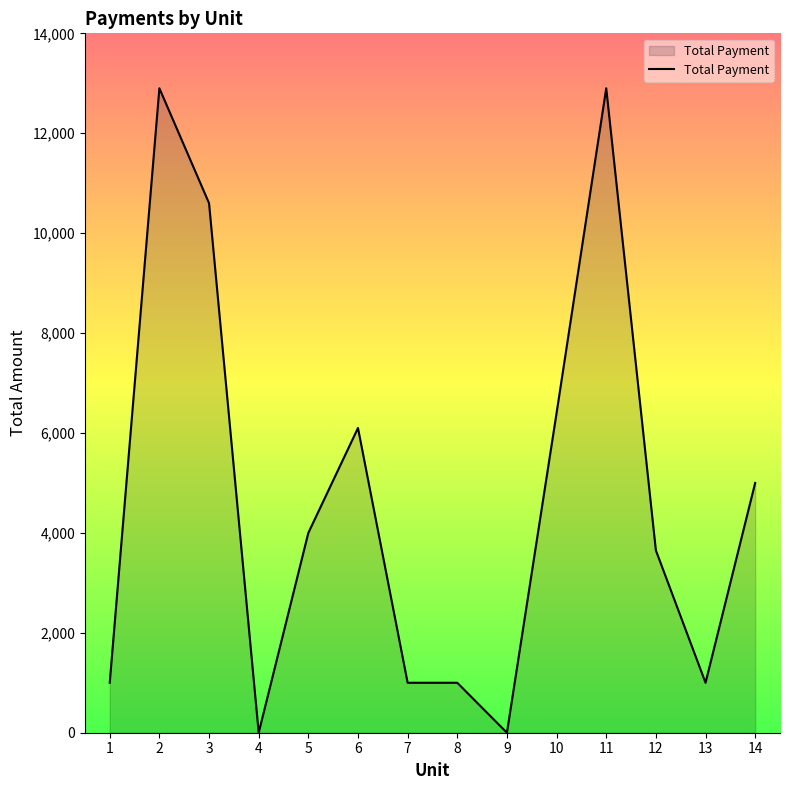

What is the change in value from 4 to 11?

+12900